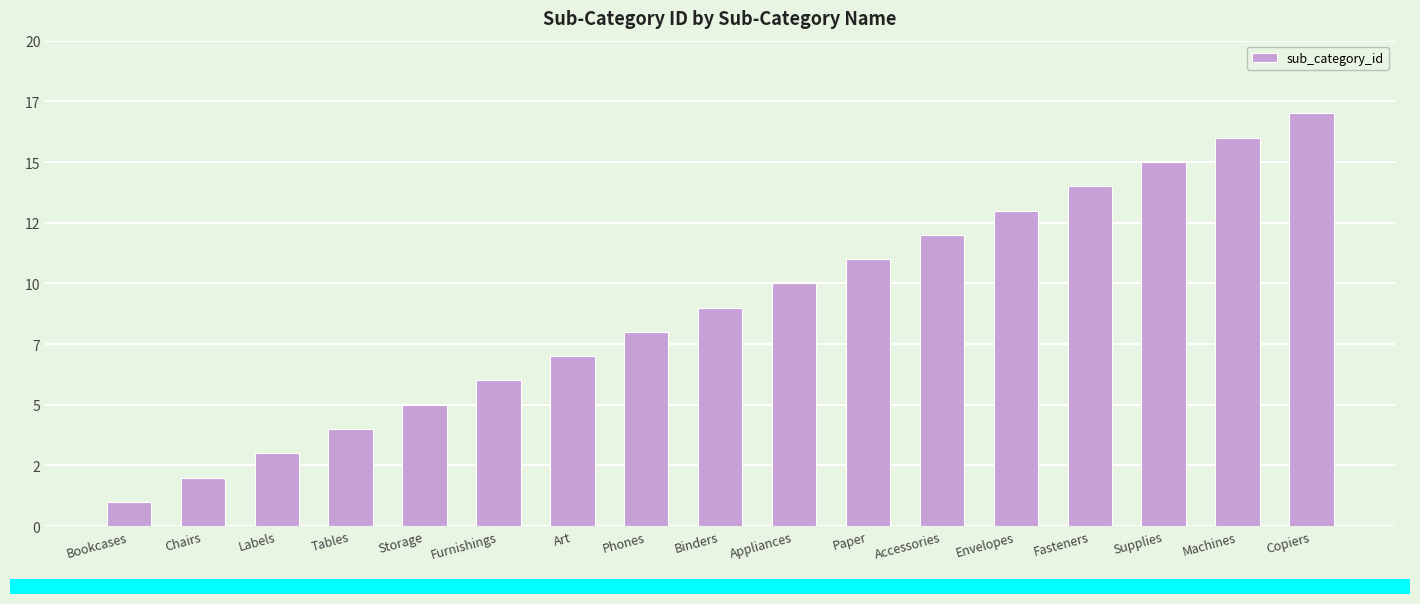

Is it true that the value at Bookcases is 2?

False